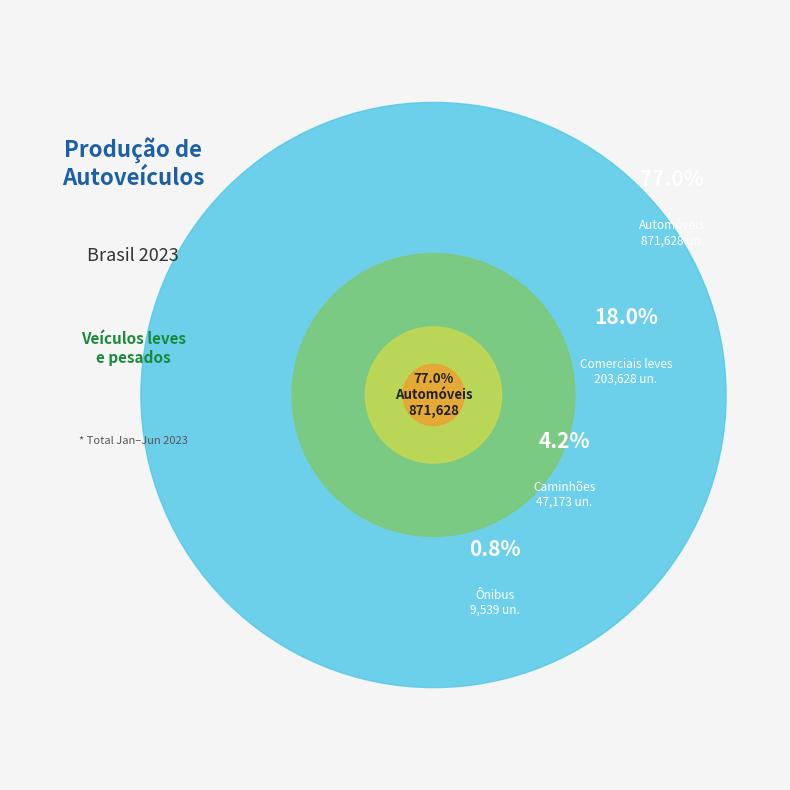

To the nearest percent, what is the combined percentage of Ônibus and Automóveis?

78%